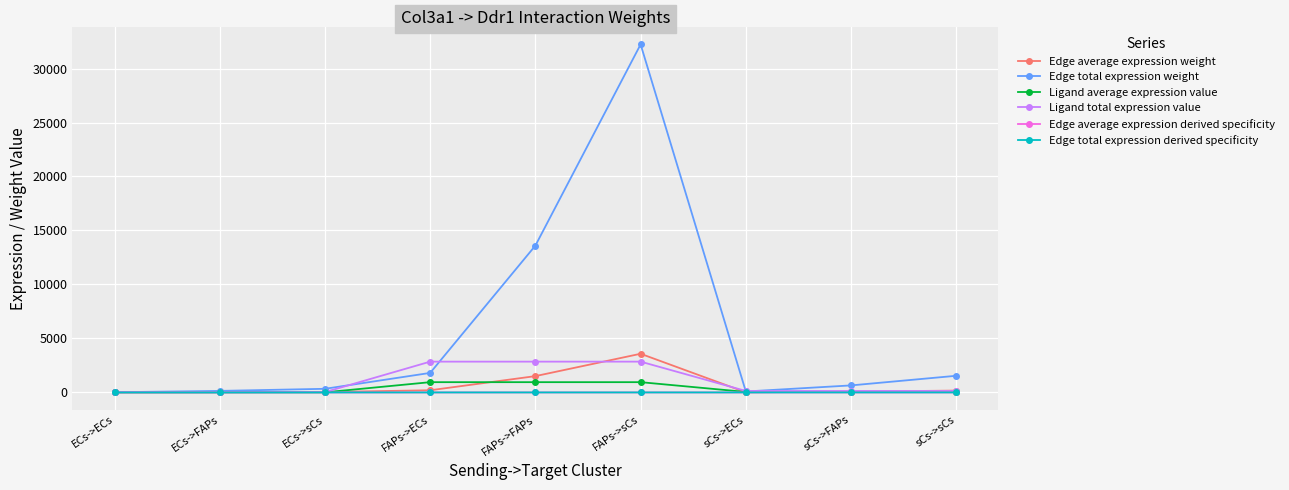

What is the difference between the maximum and minimum values in the Ligand total expression value series?

2822.3